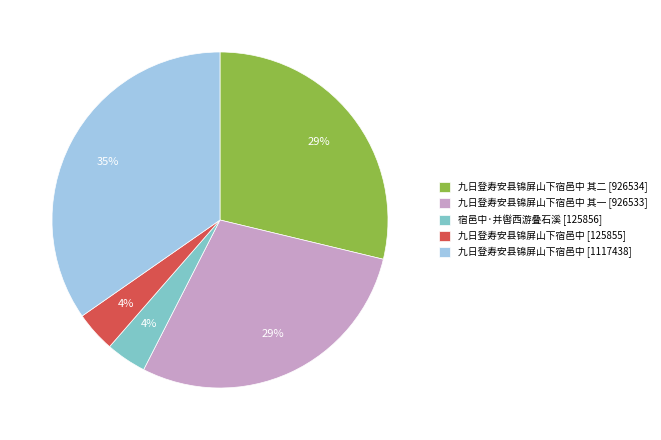

What is the largest slice in the pie chart?

九日登寿安县锦屏山下宿邑中 [1117438]